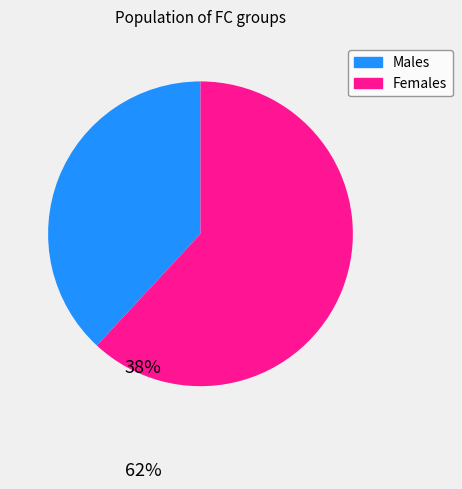

The Males slice represents 38% of the pie. True or false?

True